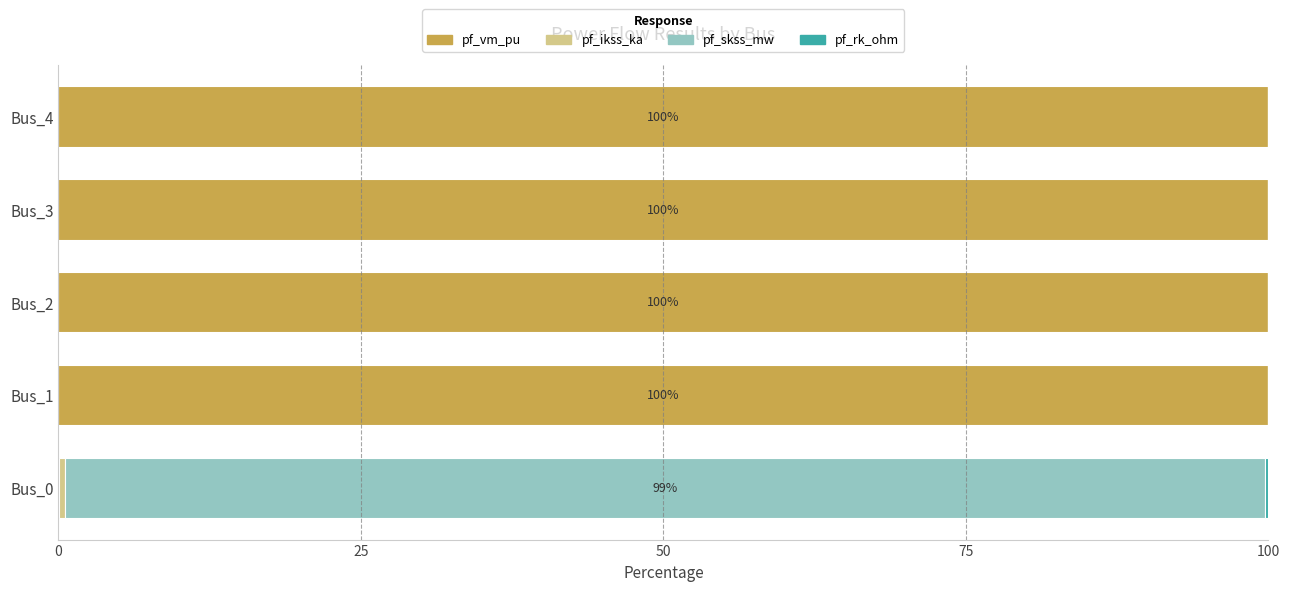

What is the sum of all pf_vm_pu values?

400.1